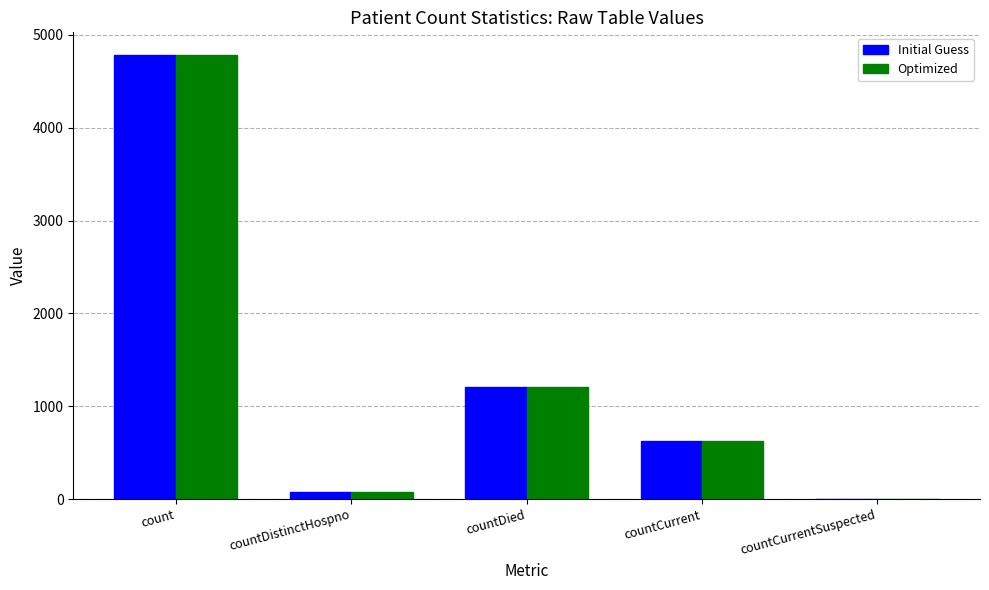

Reading right to left, extract all data points from this chart.

Initial Guess: 0	623	1211	77	4787
Optimized: 0	623	1211	77	4787